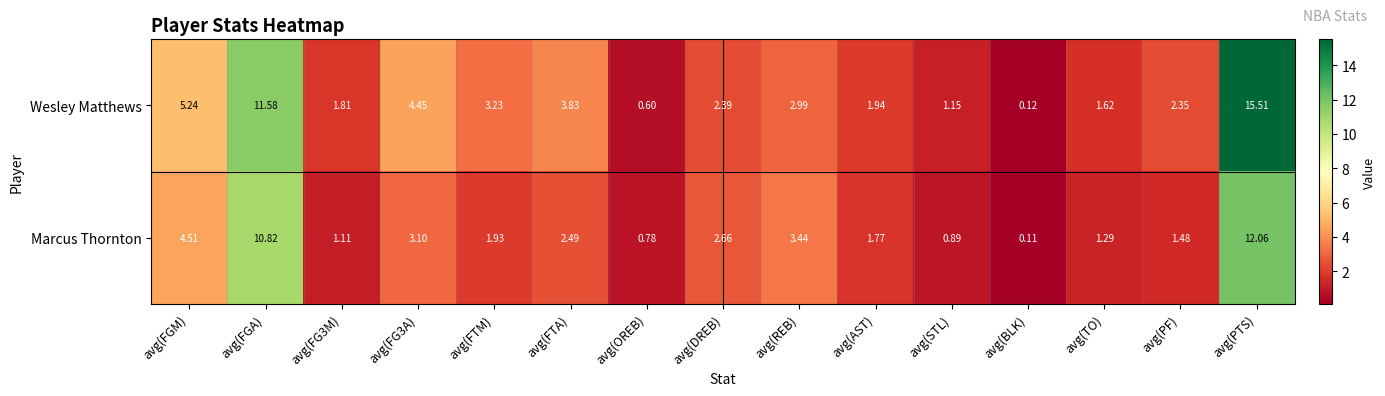

Which category has the highest value in the Wesley Matthews series?

avg(PTS)